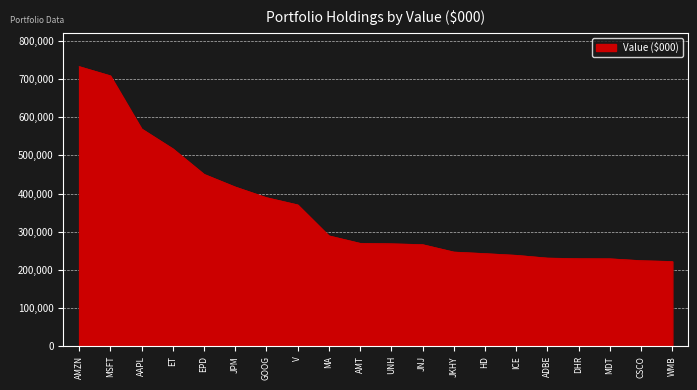

At which label is the value closest to 477559?

EPD